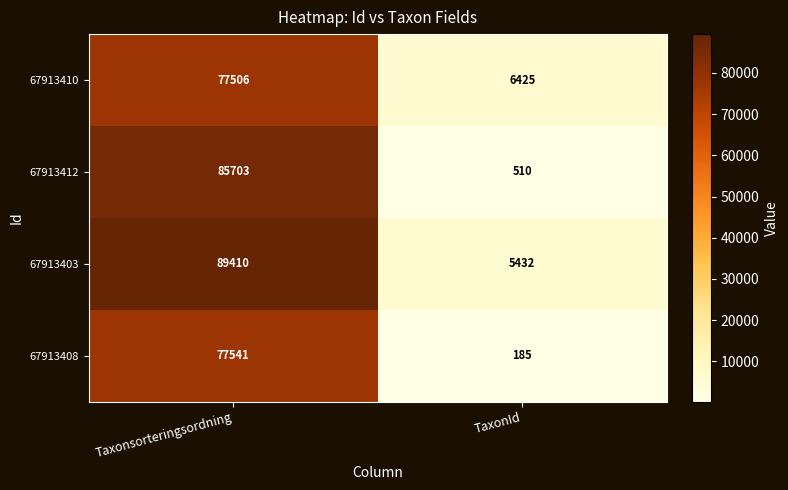

What is the greatest value displayed?

89410